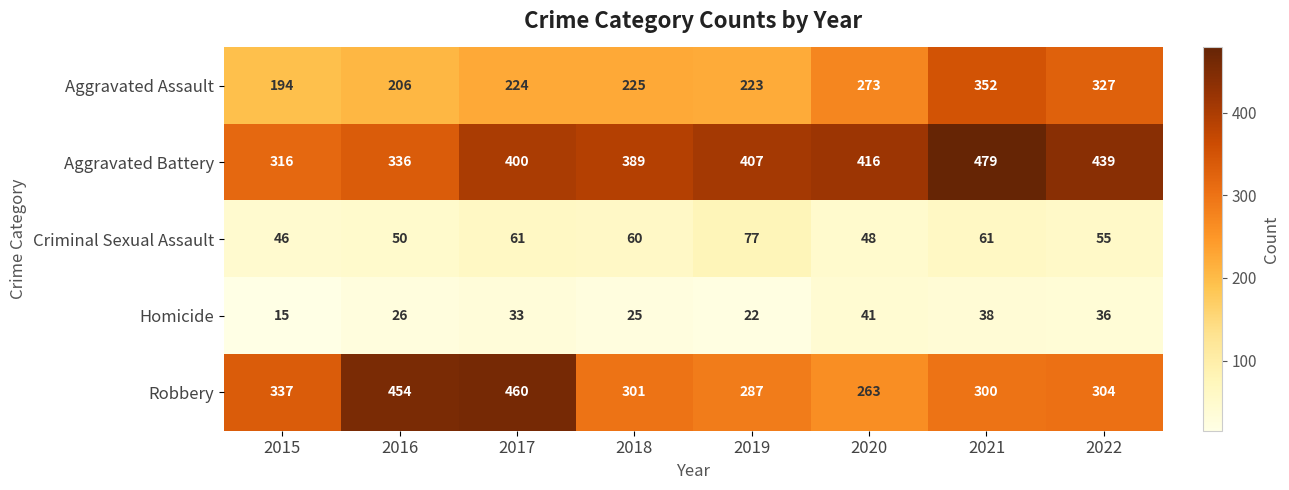

Rank the categories by Aggravated Battery value from lowest to highest.

2015, 2016, 2018, 2017, 2019, 2020, 2022, 2021